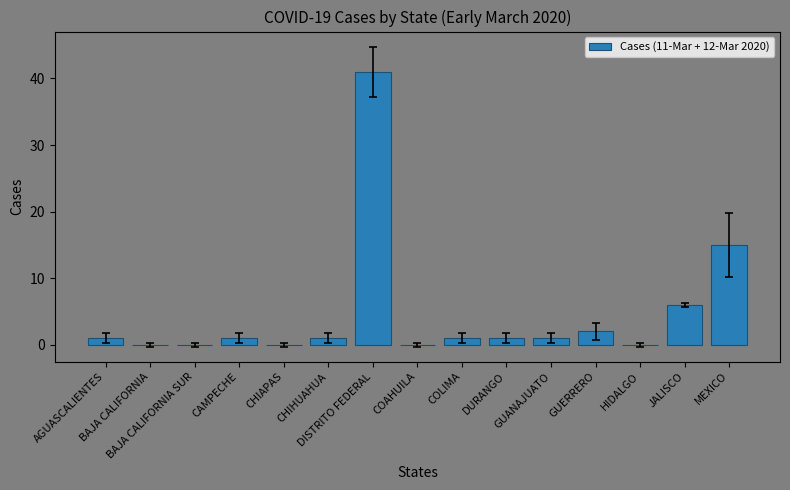

What is the sum of all values?

70